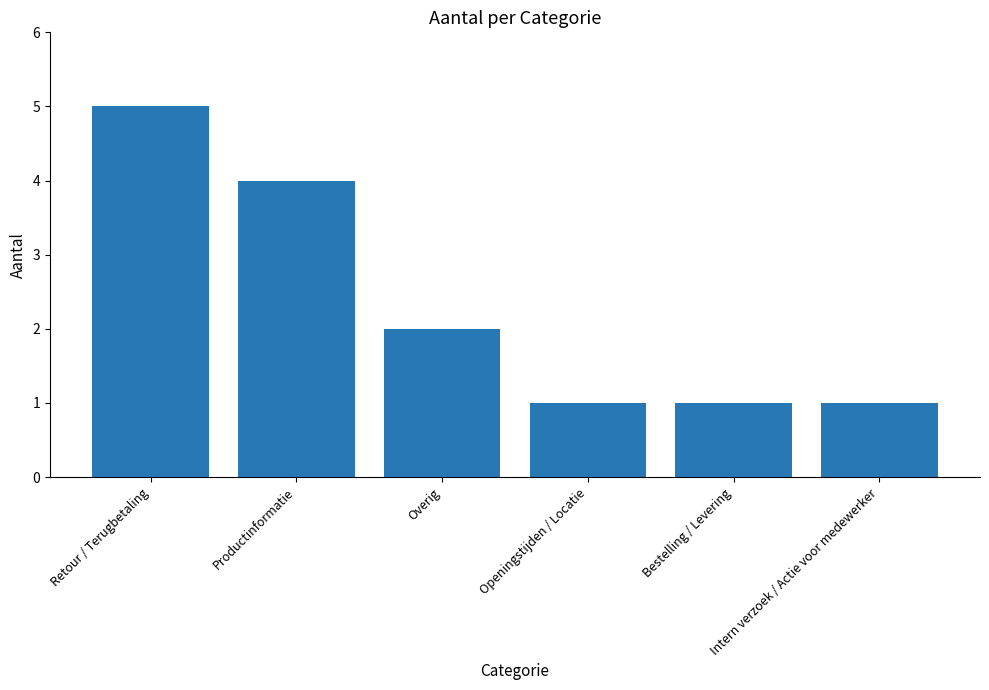

At which category does the chart reach its peak across all series?

Retour / Terugbetaling